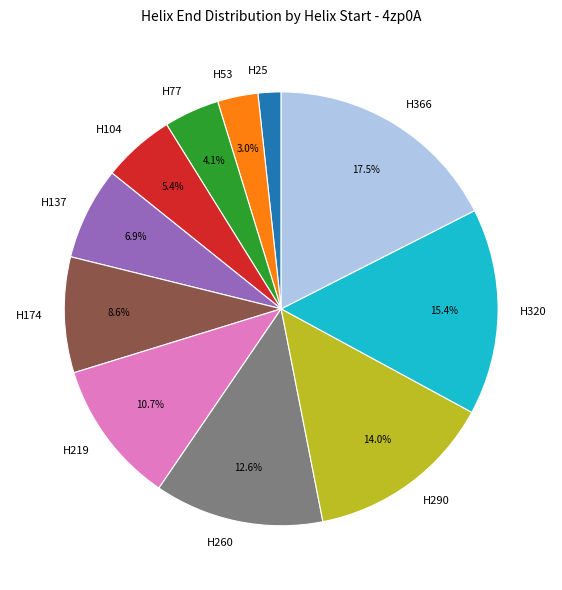

How many slices are in this pie chart?

11